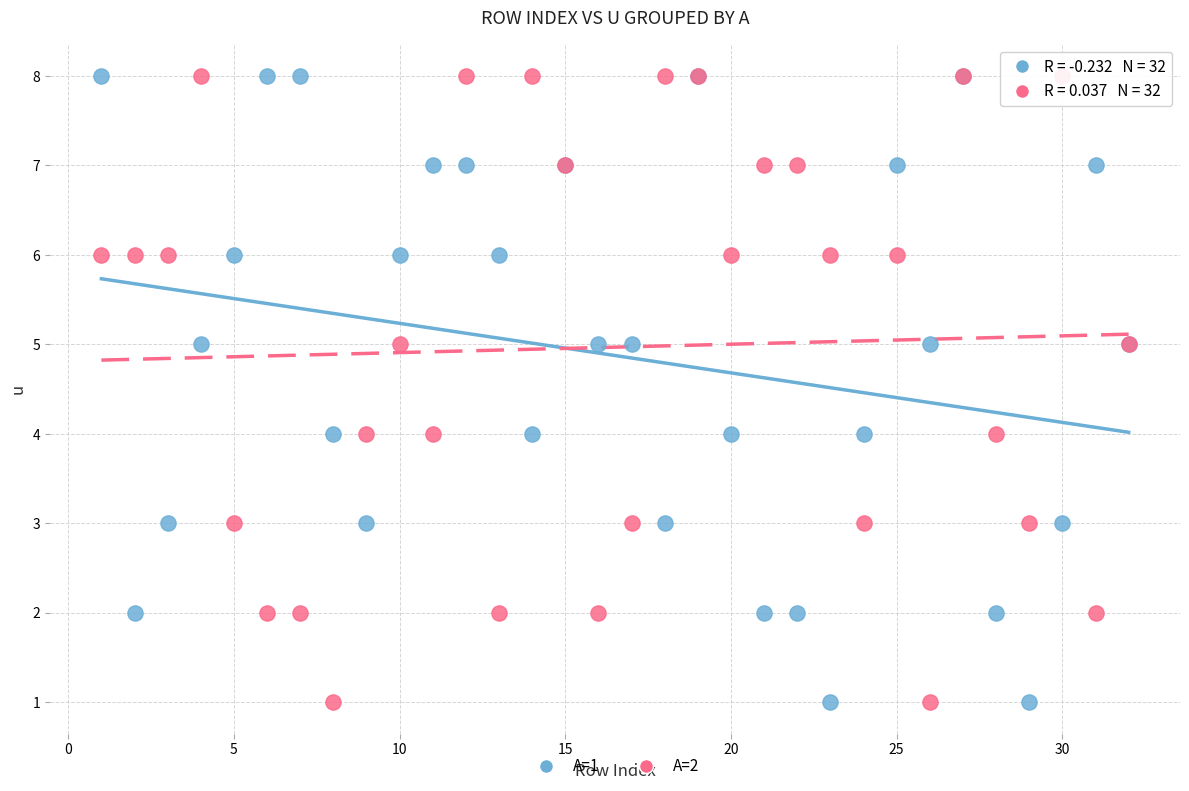

What is the X range (max minus min) for the scatter plot?

31